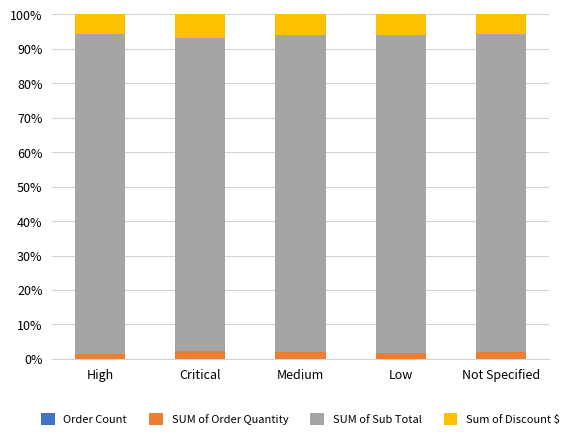

Does the chart contain stacked bars?

Yes